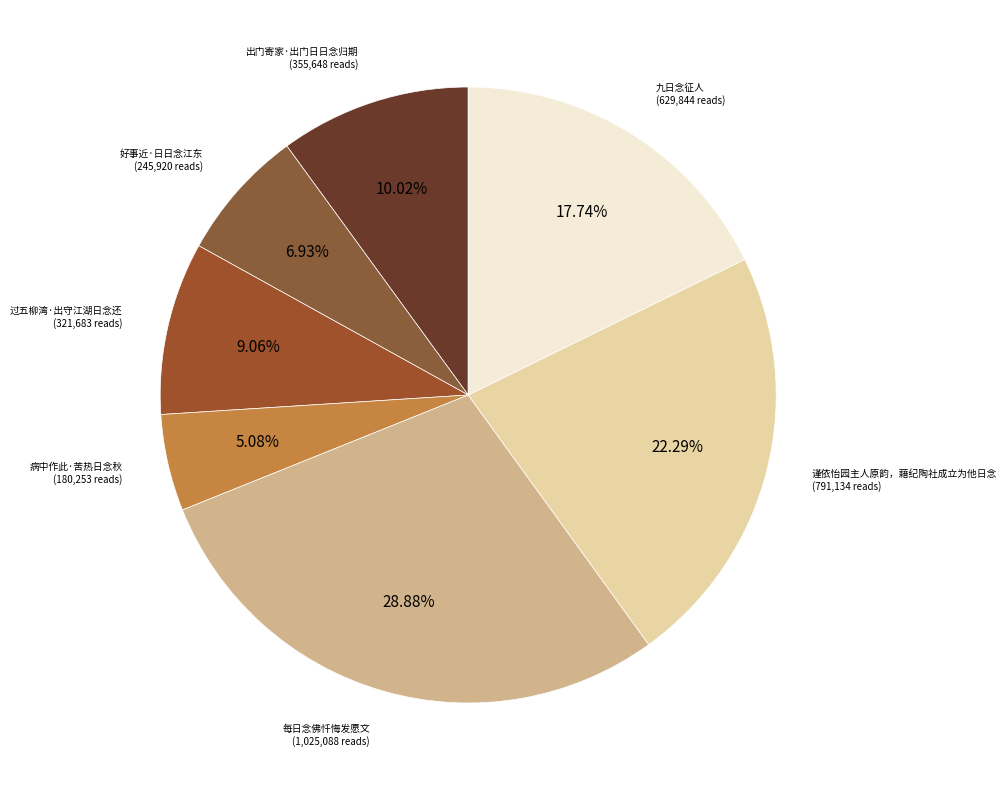

Approximately how many times larger is the value at 出门寄家·出门日日念归期 compared to 每日念佛忏悔发愿文?

0.3